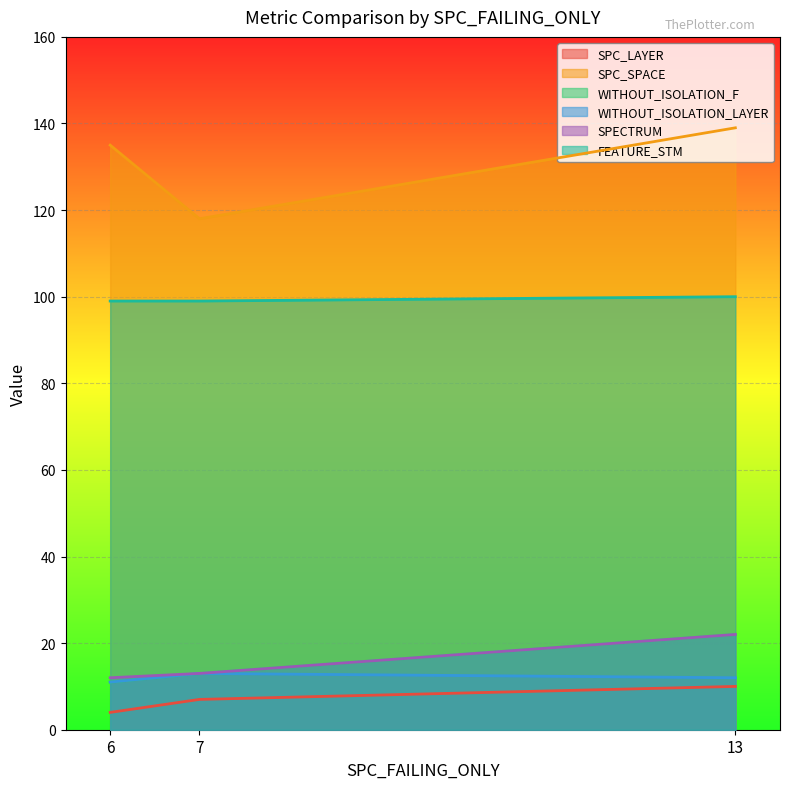

Which series has the largest total across all categories?

SPC_SPACE